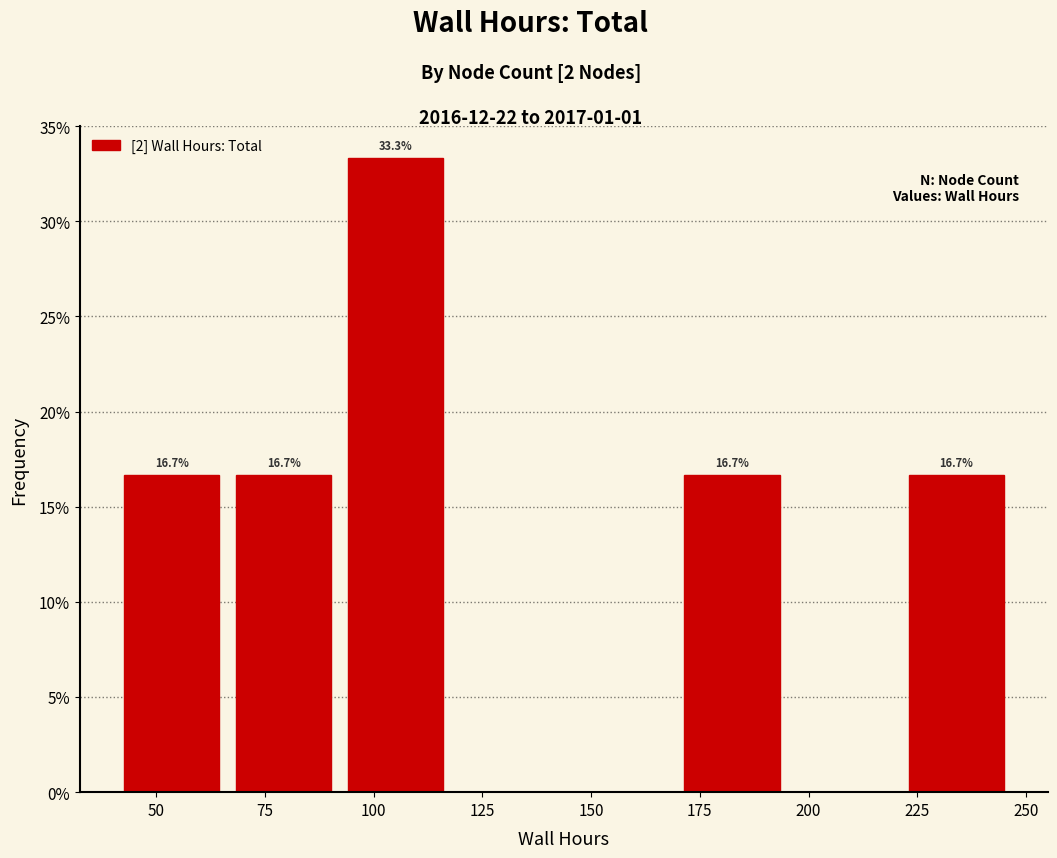

Over which range of the x-axis is the bar tallest?

90 to 120